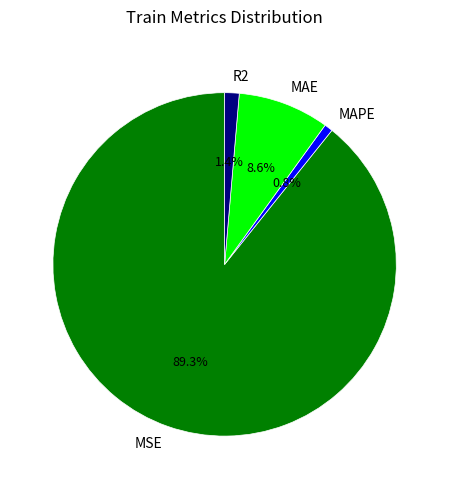

True or false: MAE accounts for 9% of the total.

True